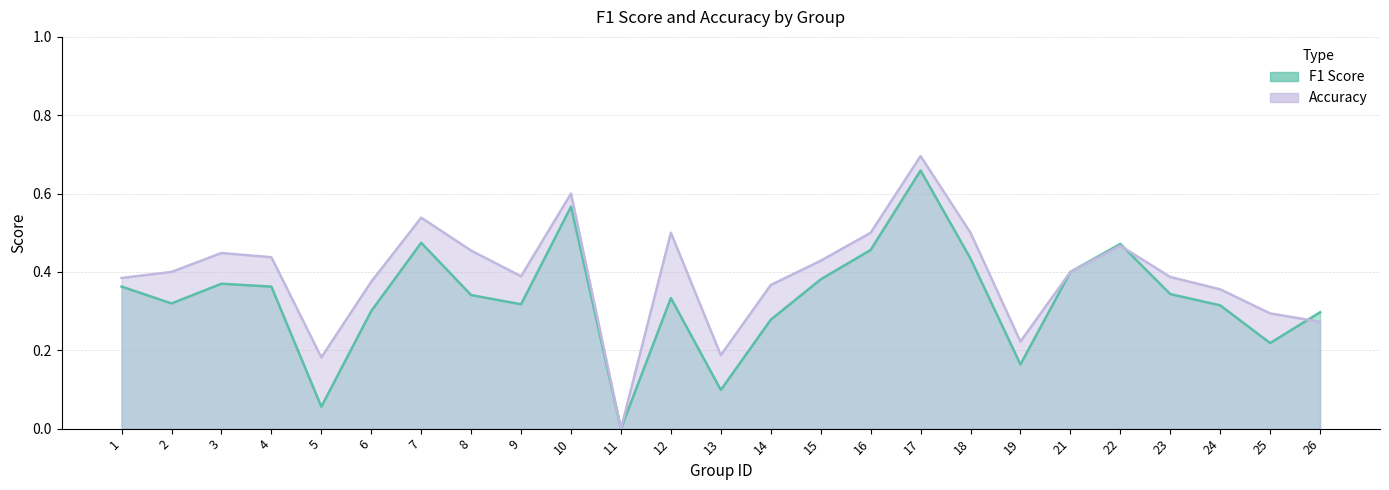

Is it true that f1 equals 0.3 at 6?

True